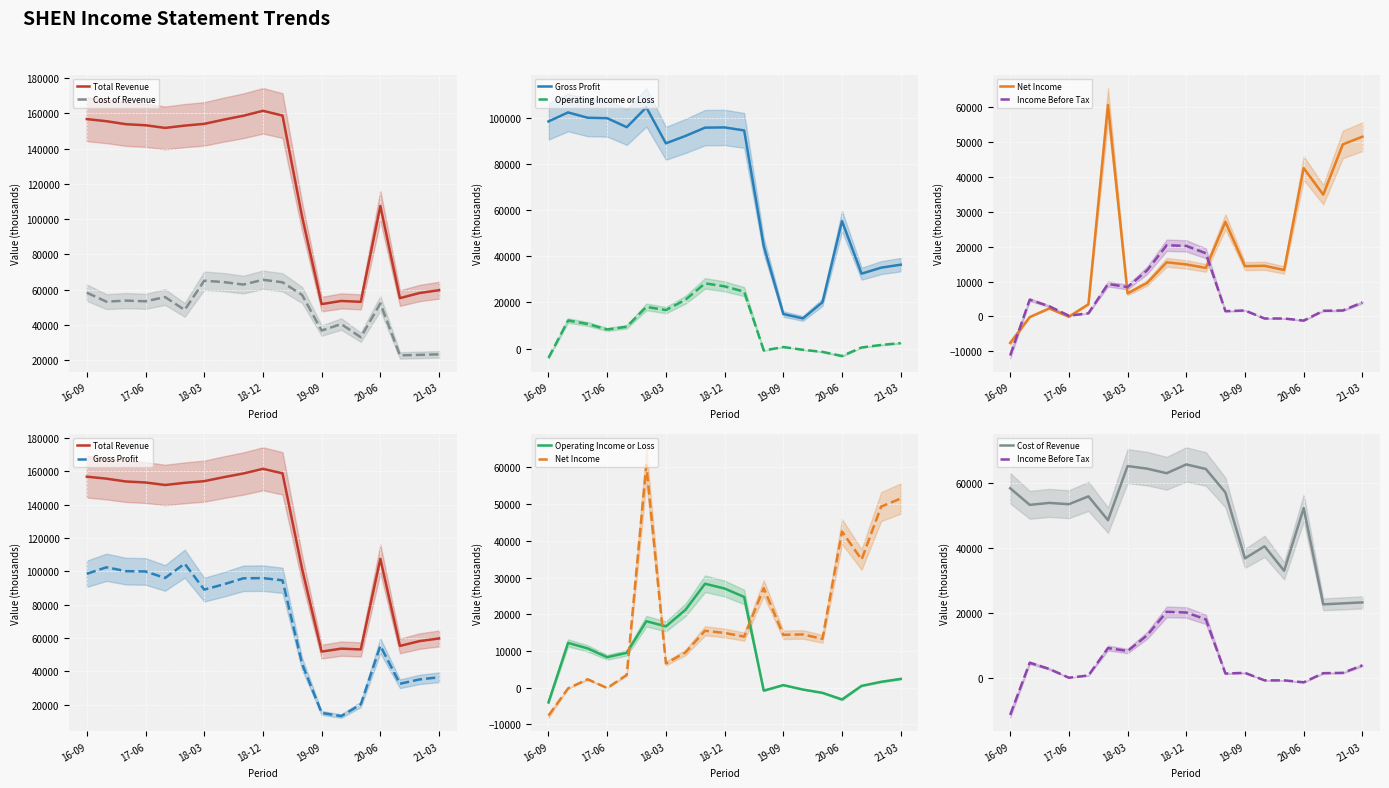

True or false: Gross Profit and Income Before Tax cross at least once.

False